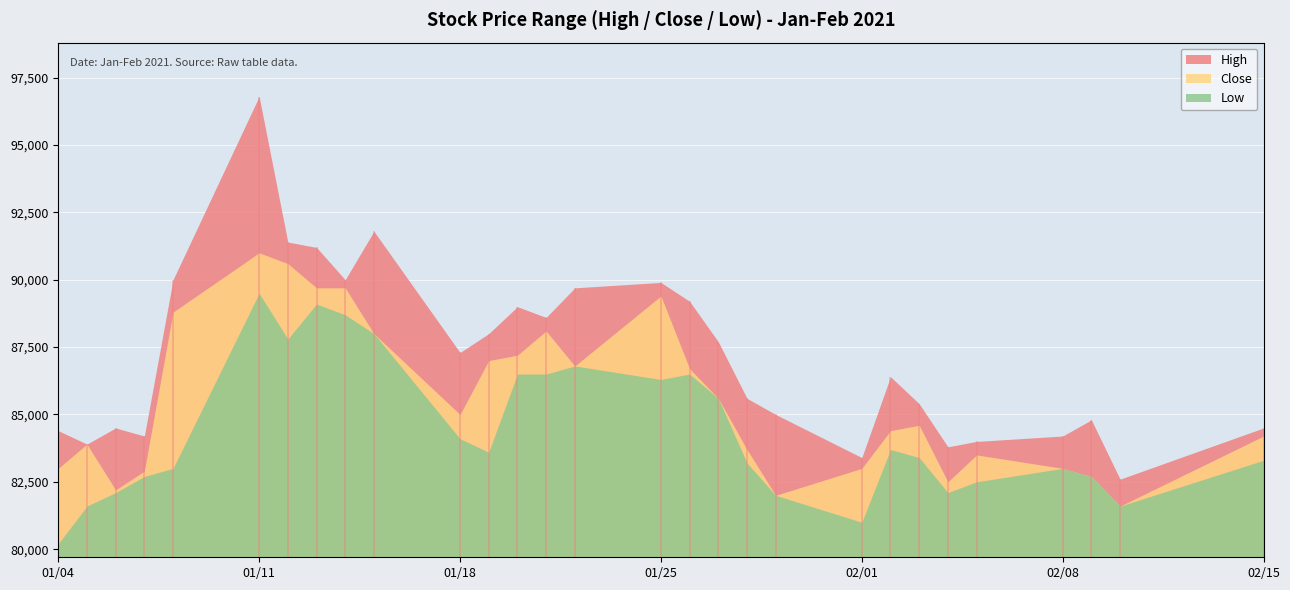

Where is the first local maximum for Close?

2021-01-05